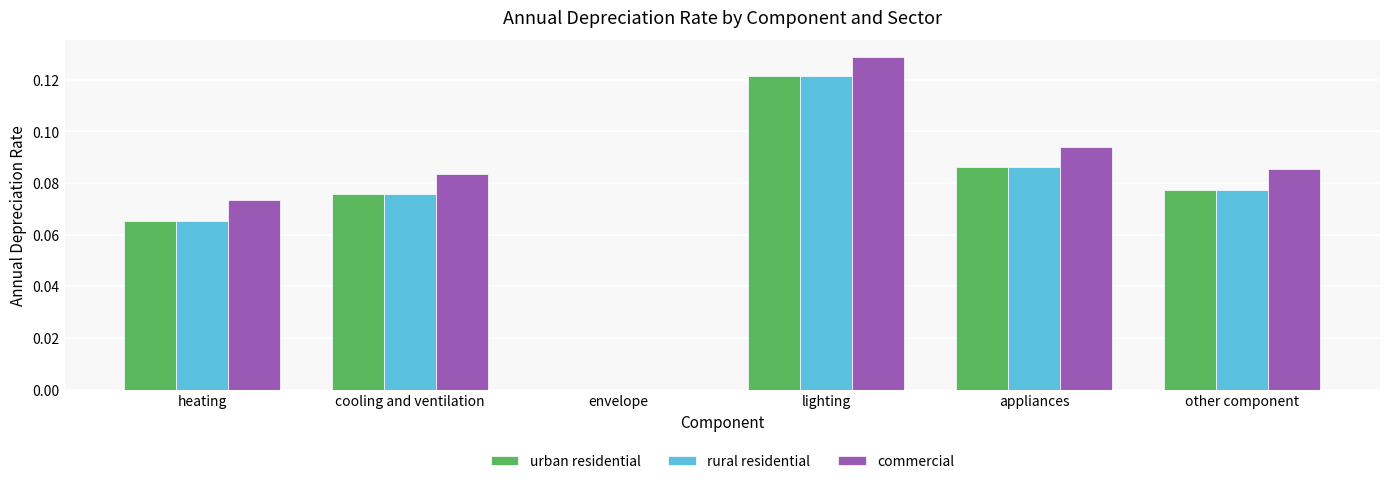

Is the value of rural residential at envelope greater than the value of commercial at heating?

No